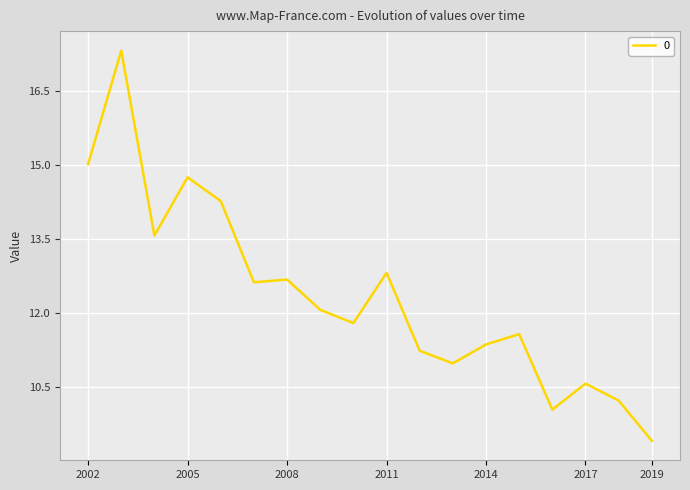

What is the minimum value shown in the chart?

9.4